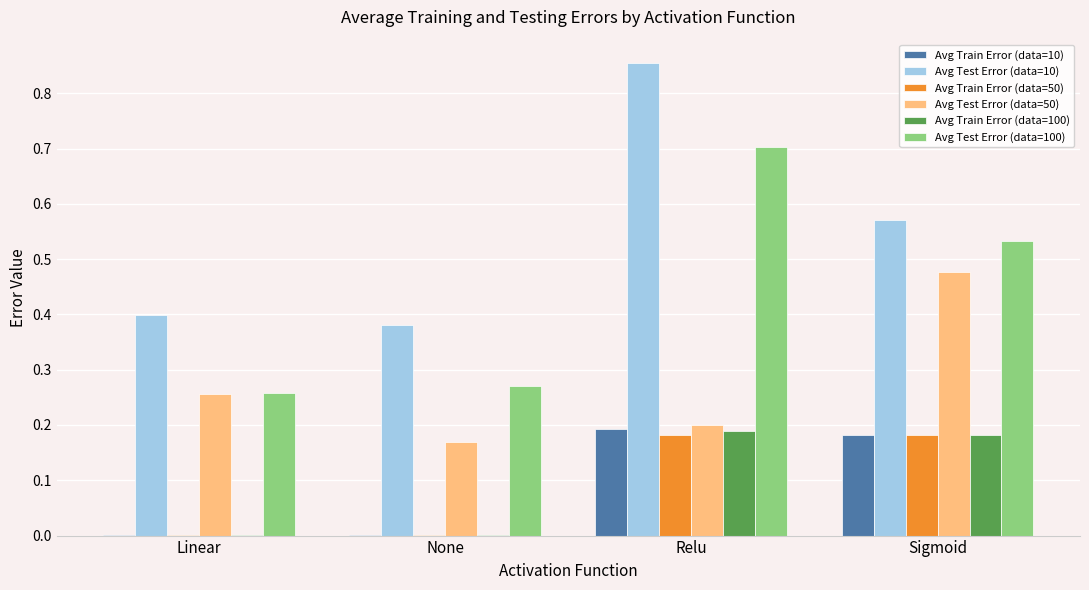

True or false: Avg Test Error (data=100) has a value of 0.3 at Sigmoid.

False